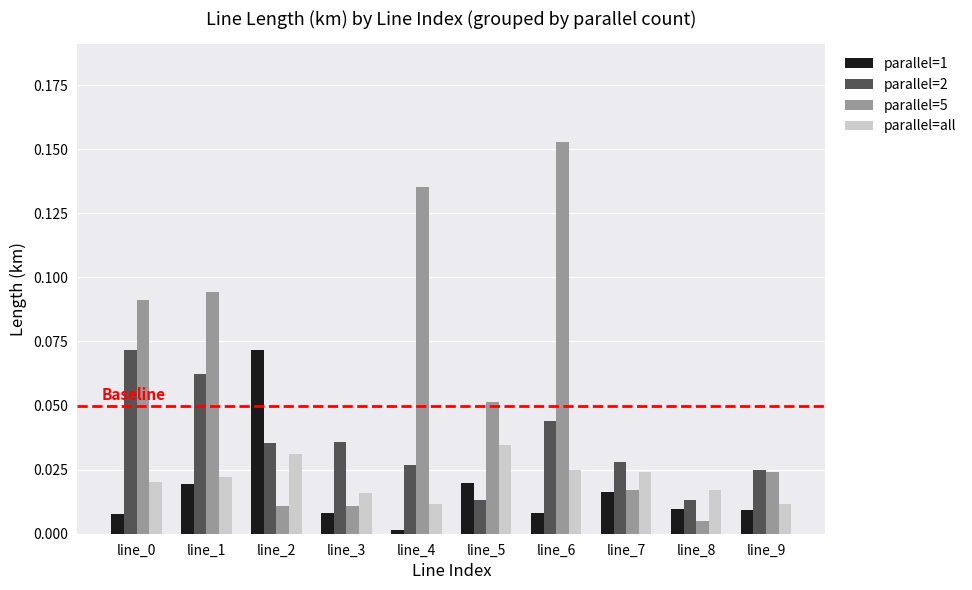

Which series has the largest range (max minus min)?

parallel=5